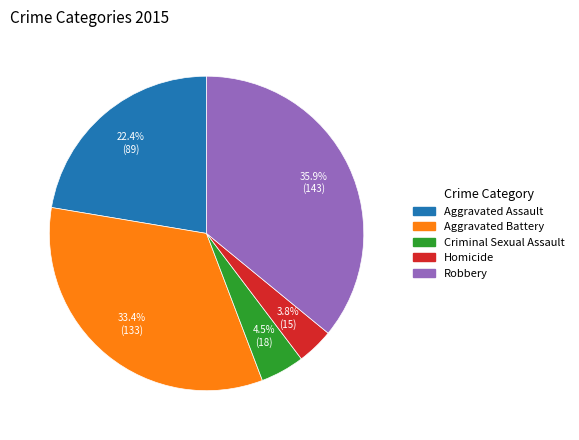

Which category has the smallest portion of the pie?

Homicide